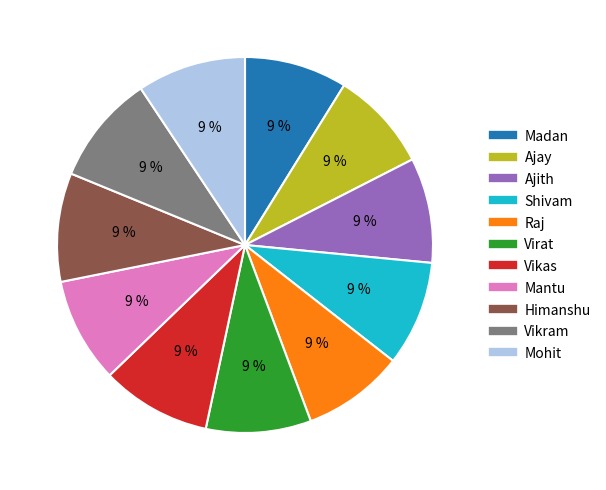

Combined, do Vikram and Himanshu account for over 50%?

No